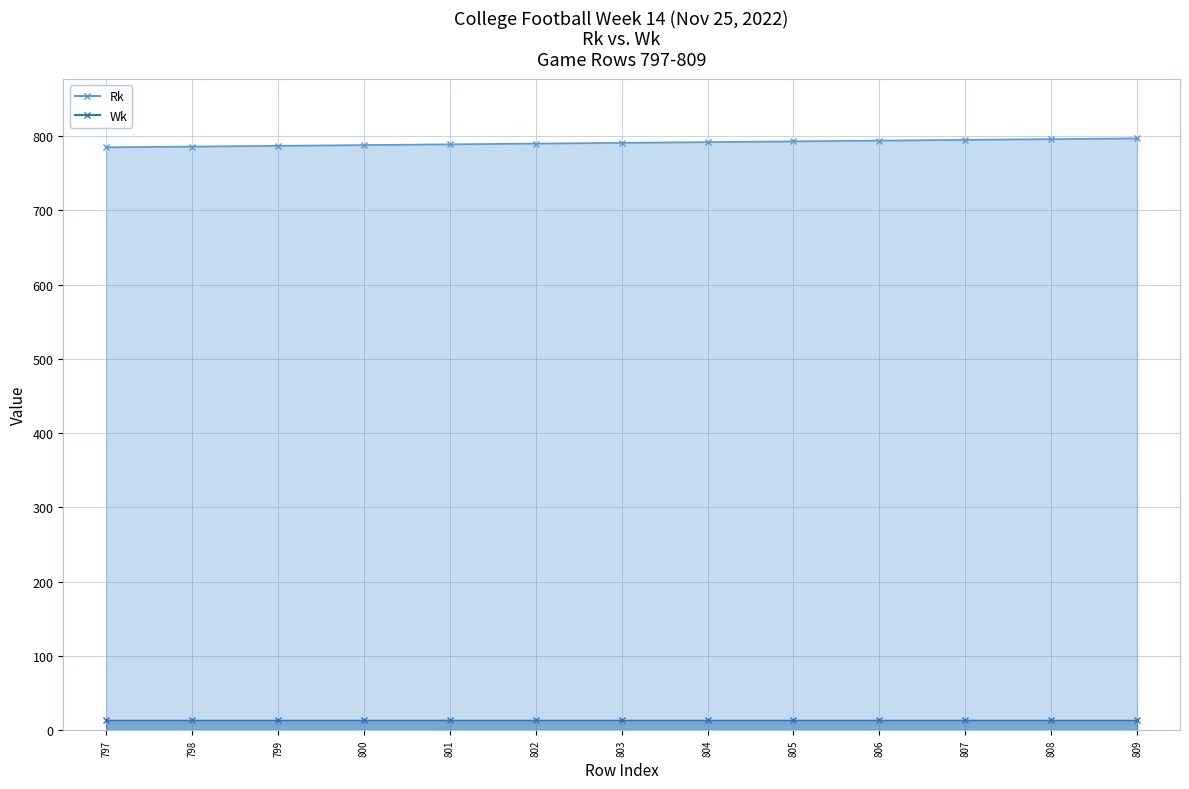

What is the average value?

791